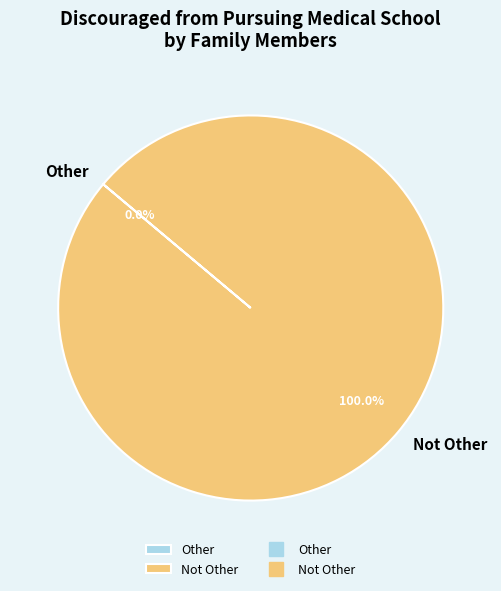

Is there any slice that represents more than half of the pie?

Yes